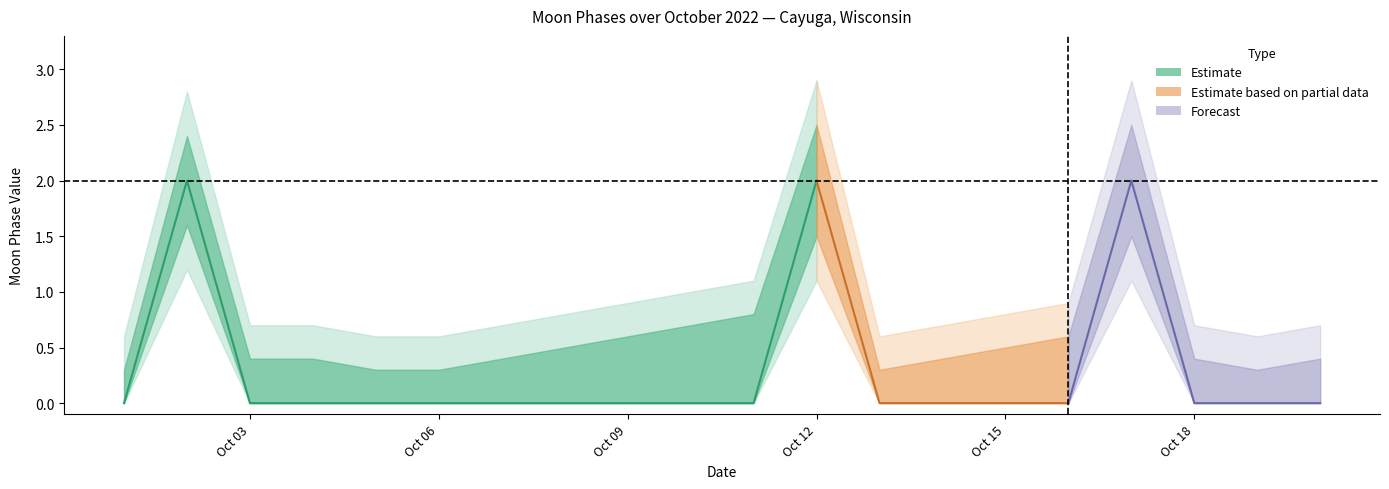

List the labels in order of Moon Phases lower1 value, smallest first.

2022-10-01, 2022-10-03, 2022-10-04, 2022-10-05, 2022-10-06, 2022-10-07, 2022-10-08, 2022-10-09, 2022-10-10, 2022-10-11, 2022-10-13, 2022-10-14, 2022-10-15, 2022-10-16, 2022-10-18, 2022-10-19, 2022-10-20, 2022-10-12, 2022-10-17, 2022-10-02